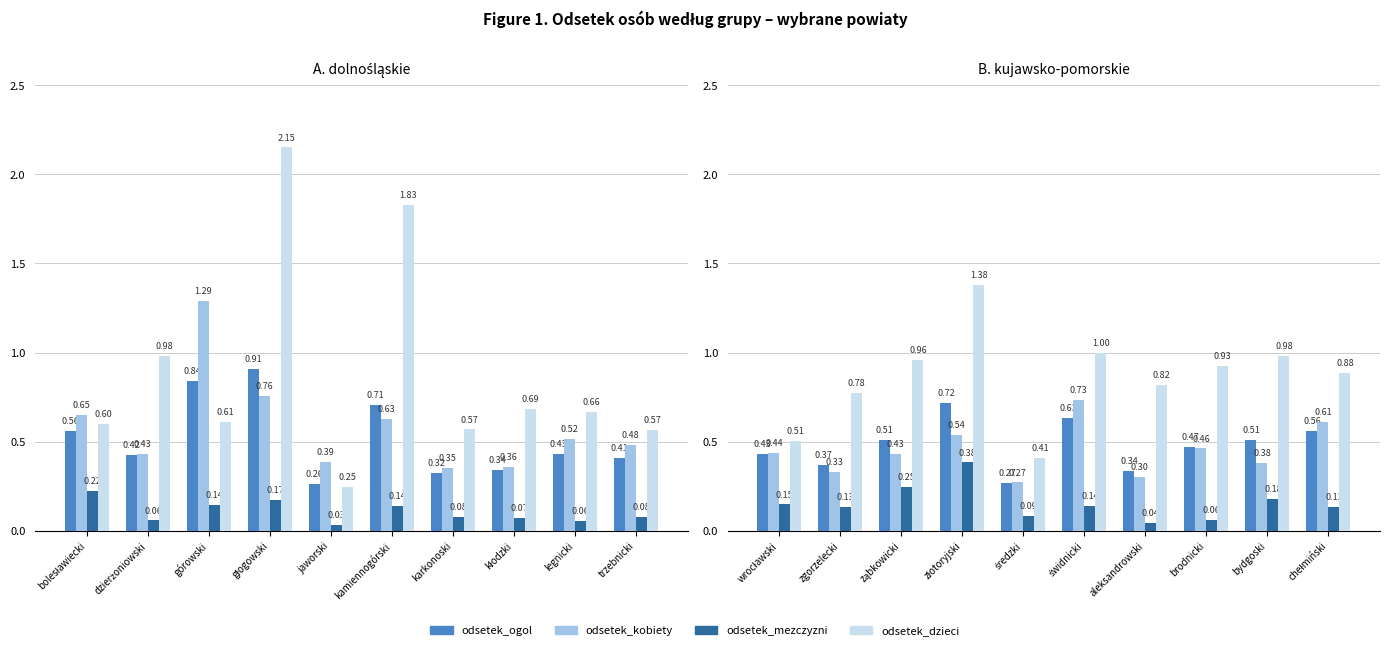

How many distinct data groups are displayed?

4